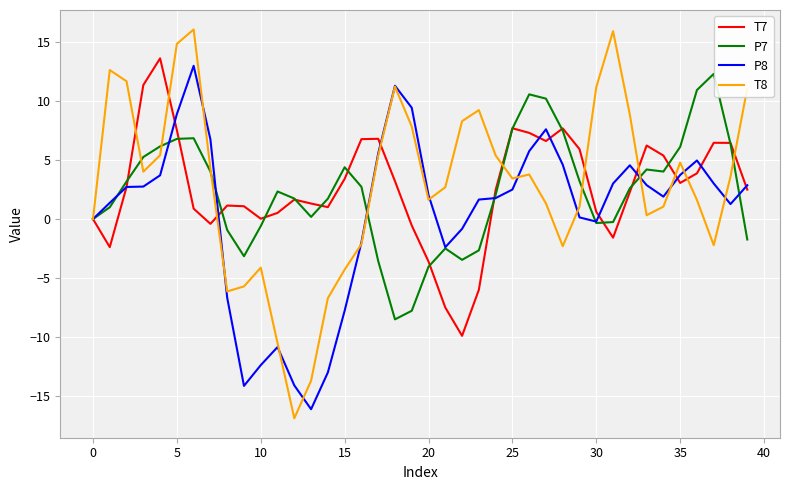

What is the highest value of the T8 series?

16.1